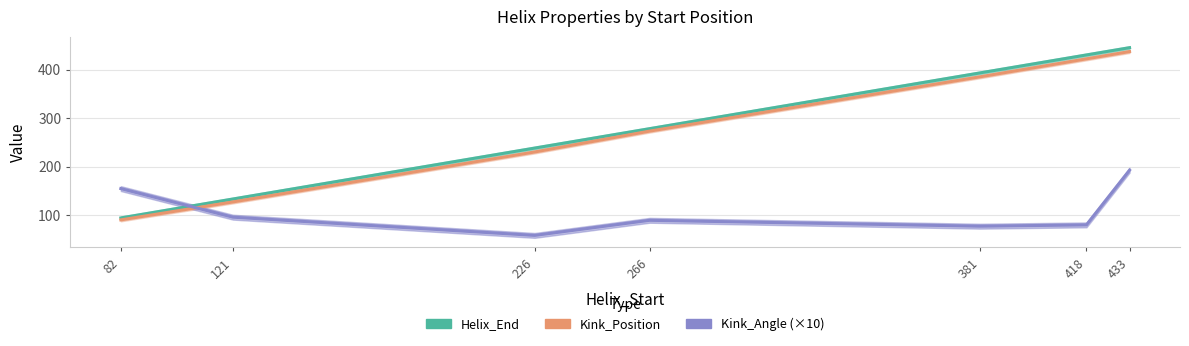

How many data points in Kink_Angle (×10) are less than 89?

3